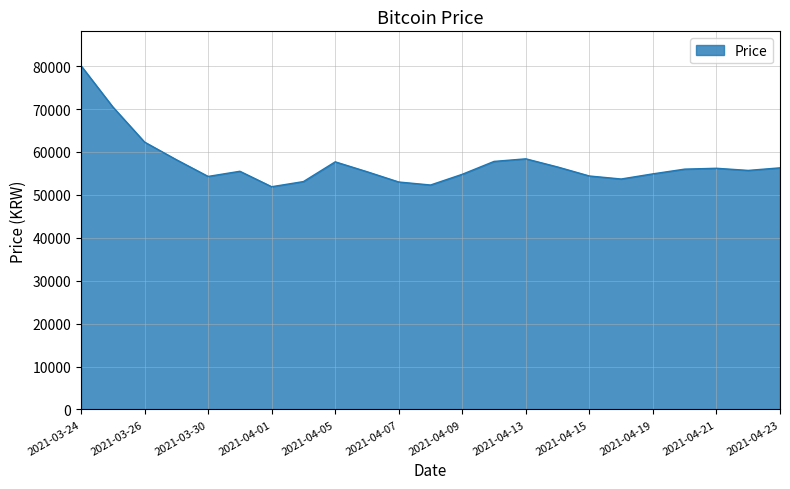

What is the difference between the maximum and minimum values?

28200